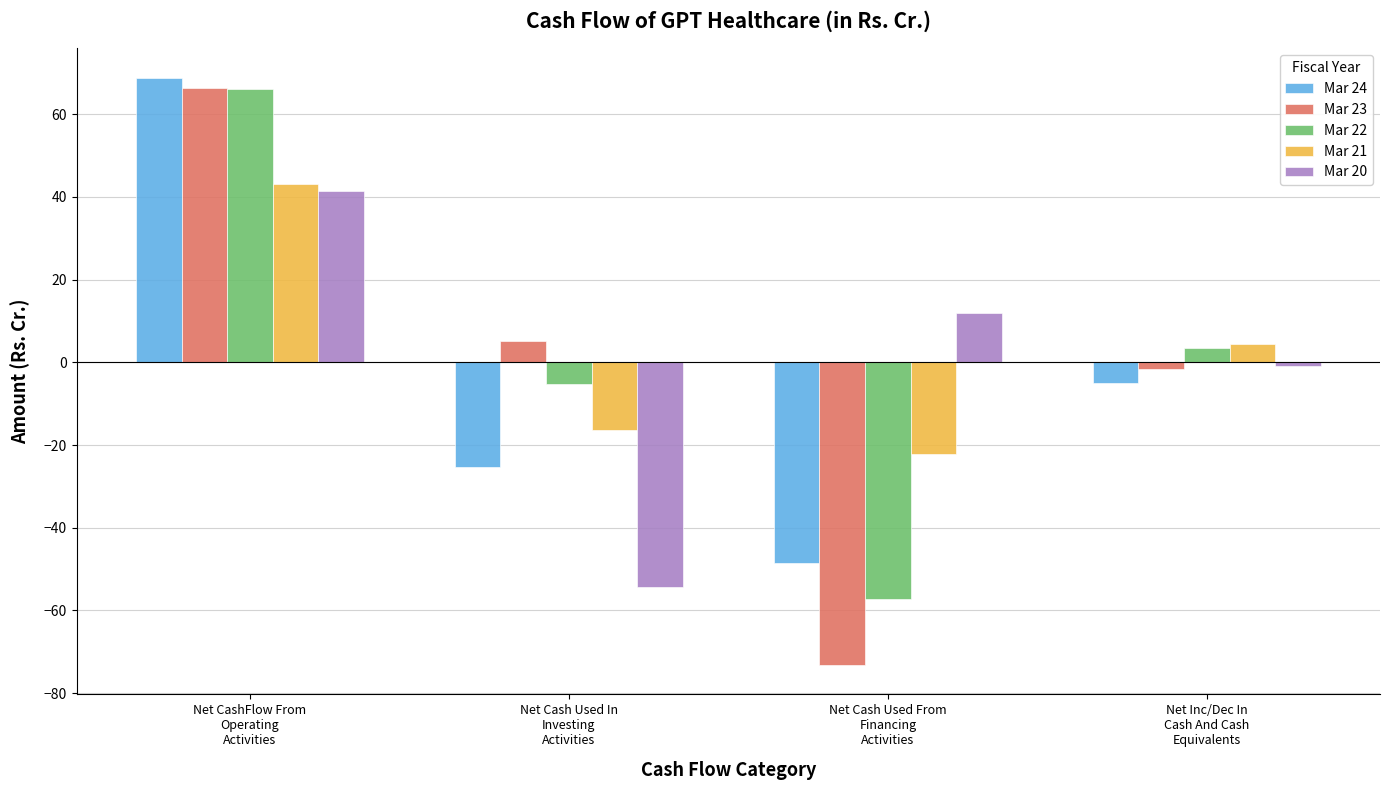

What is the sum of all Mar 23 values?

-3.3